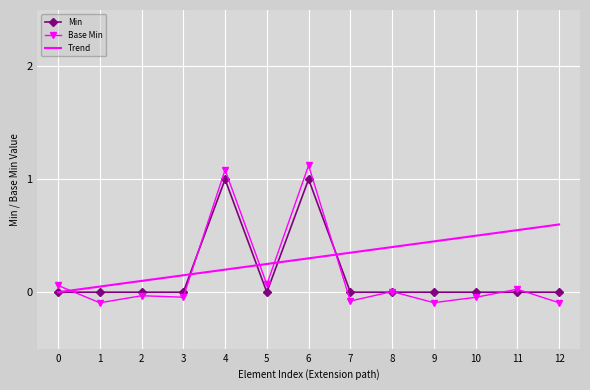

Which series has the widest spread of values?

Base Min